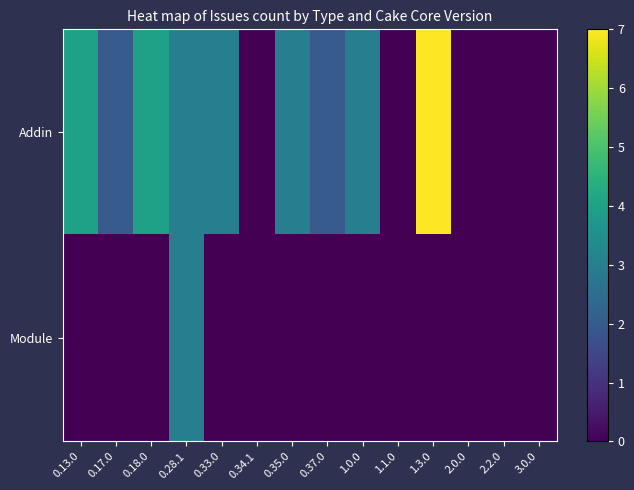

What is the difference between the highest and lowest values at 0.35.0?

3